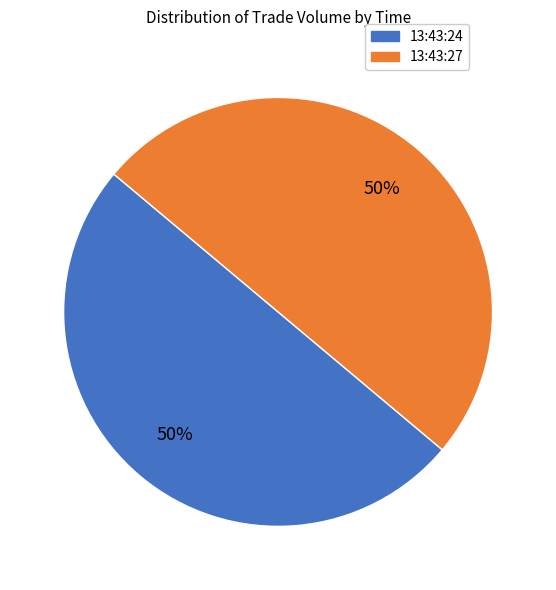

True or false: 13:43:24 accounts for 62% of the total.

False